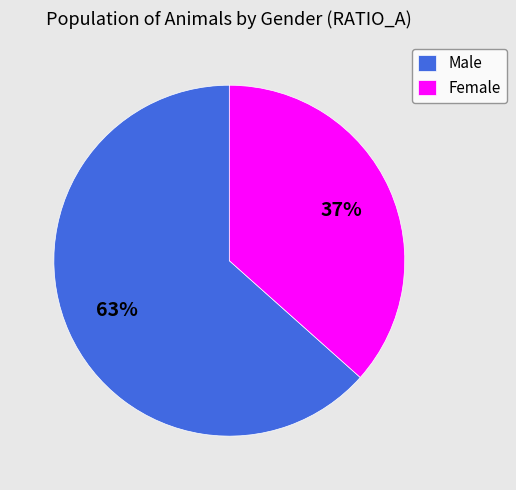

Which slice is the largest?

Male